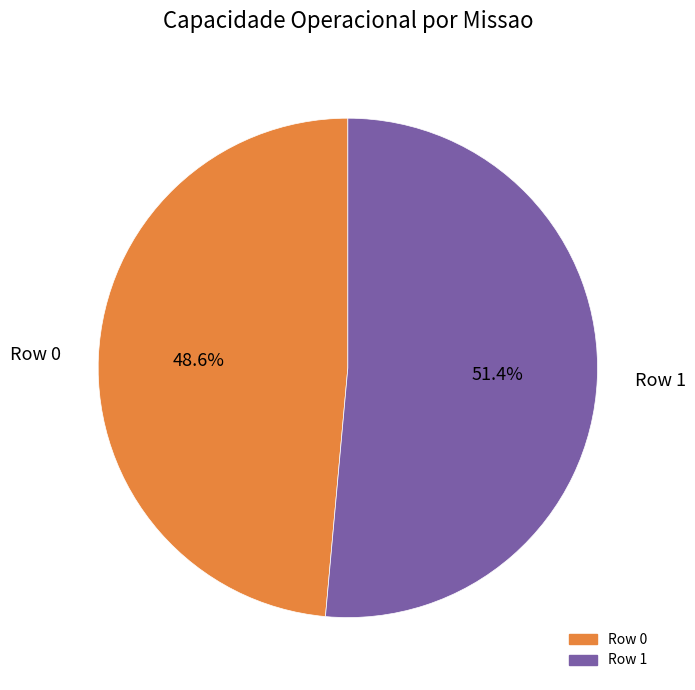

Count the number of slices in the pie.

2